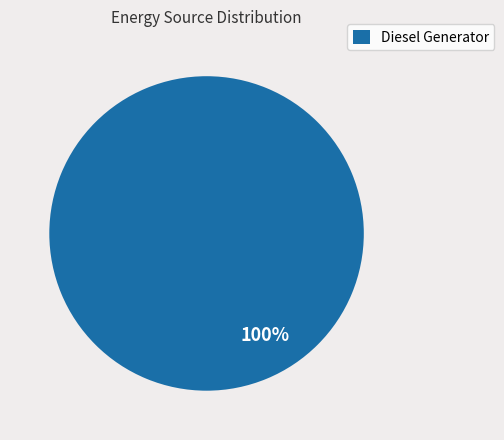

How many segments does this pie chart have?

1